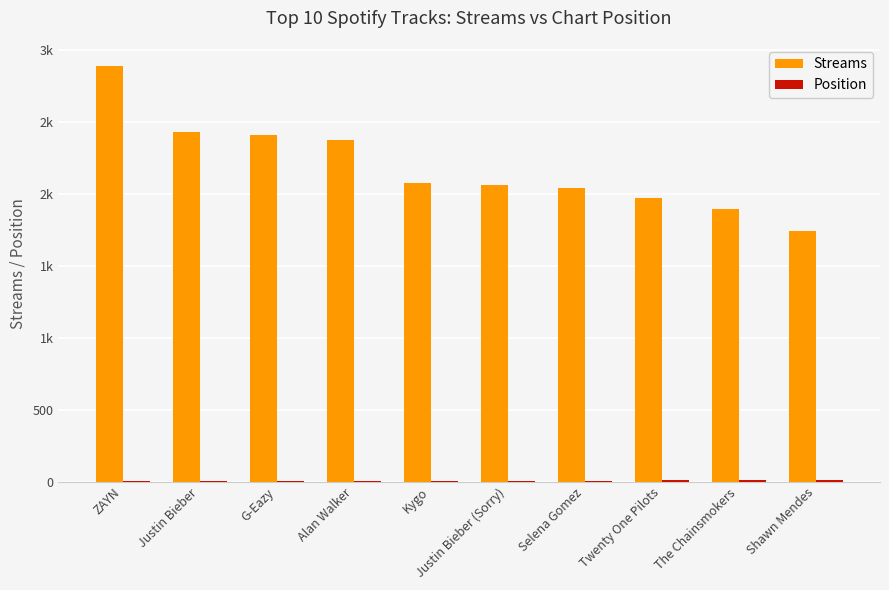

Rank the categories by Streams value from highest to lowest.

ZAYN, Justin Bieber, G-Eazy, Alan Walker, Kygo, Justin Bieber (Sorry), Selena Gomez, Twenty One Pilots, The Chainsmokers, Shawn Mendes